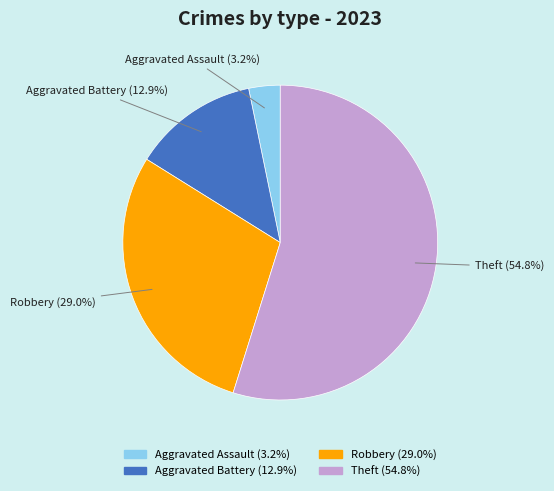

Is it true that Theft is 44% of the pie?

False